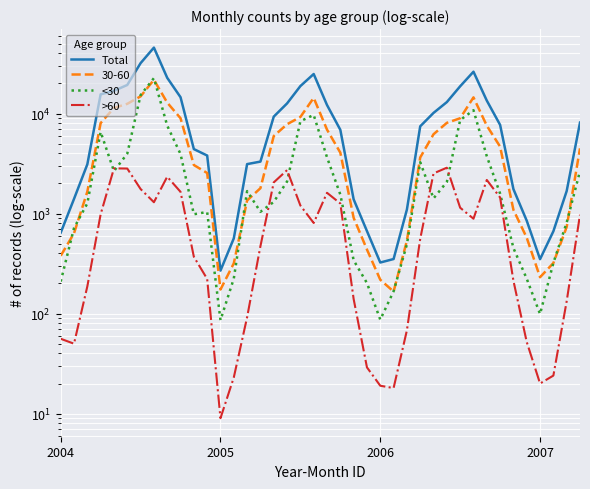

What is the value of the <30 point at the 40th from the left?

2658